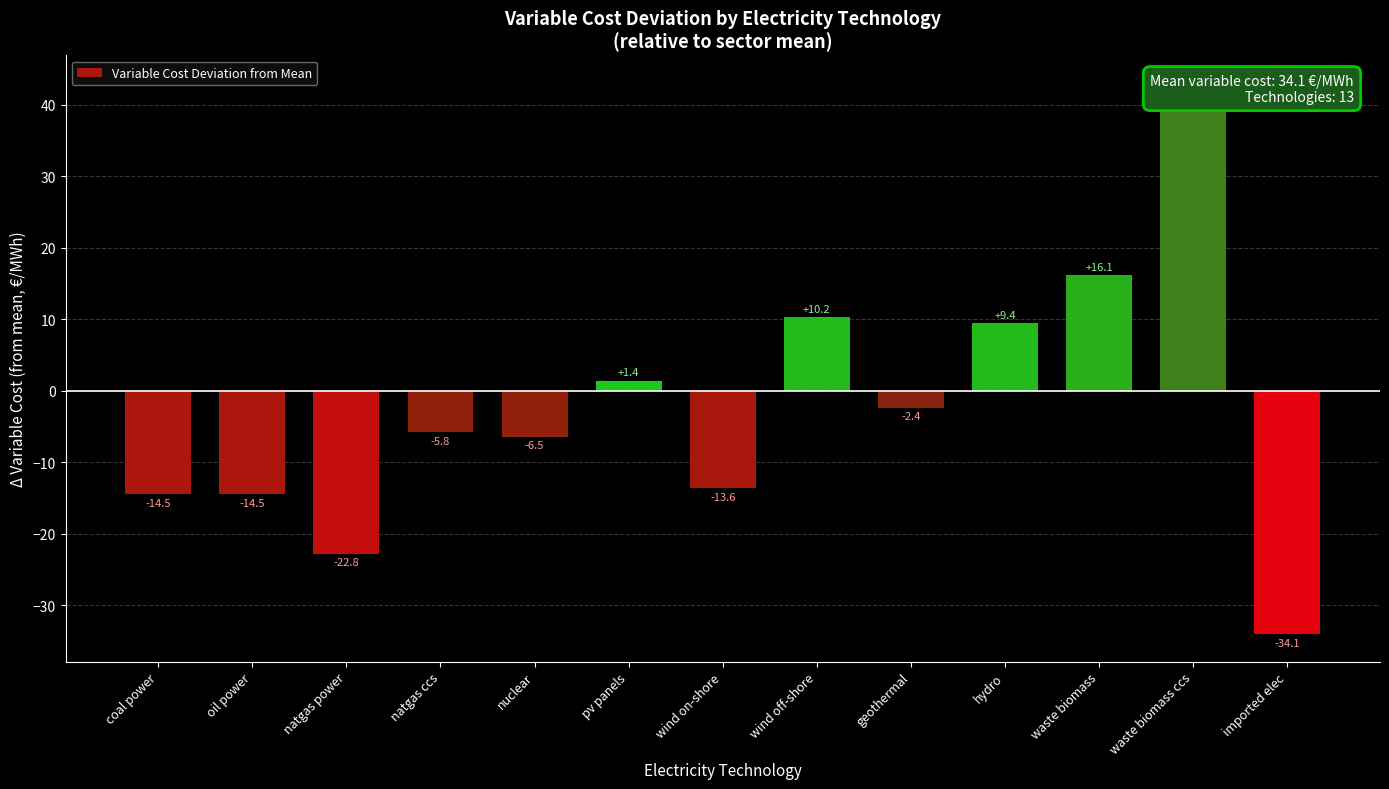

What is the difference between the maximum and minimum values?

77.1